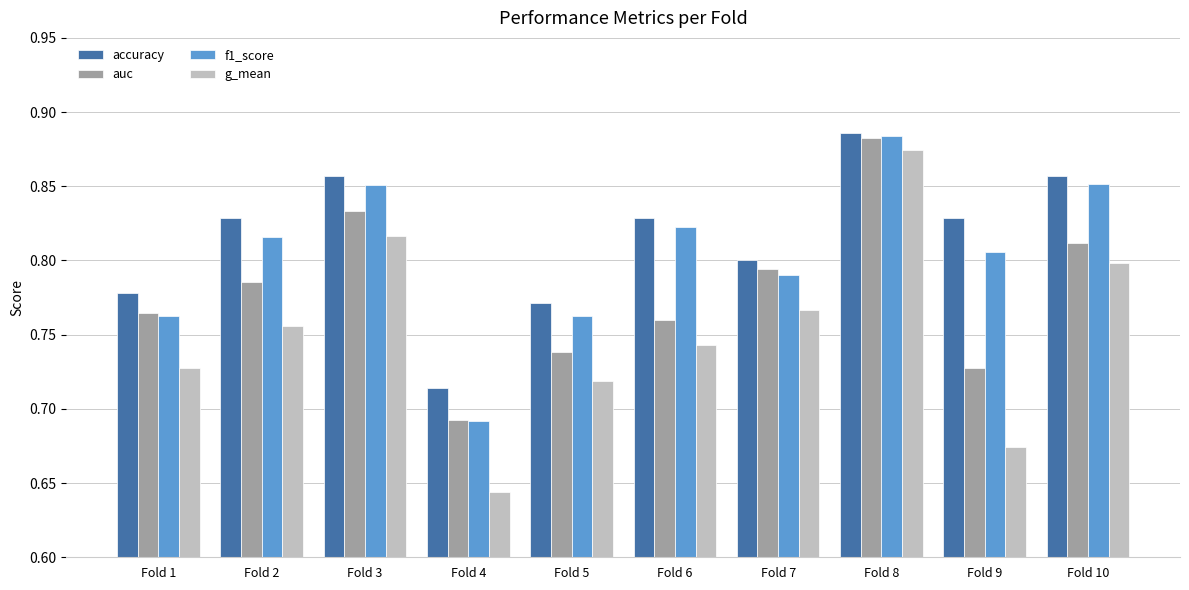

Which label corresponds to the smallest value in the chart?

Fold 4